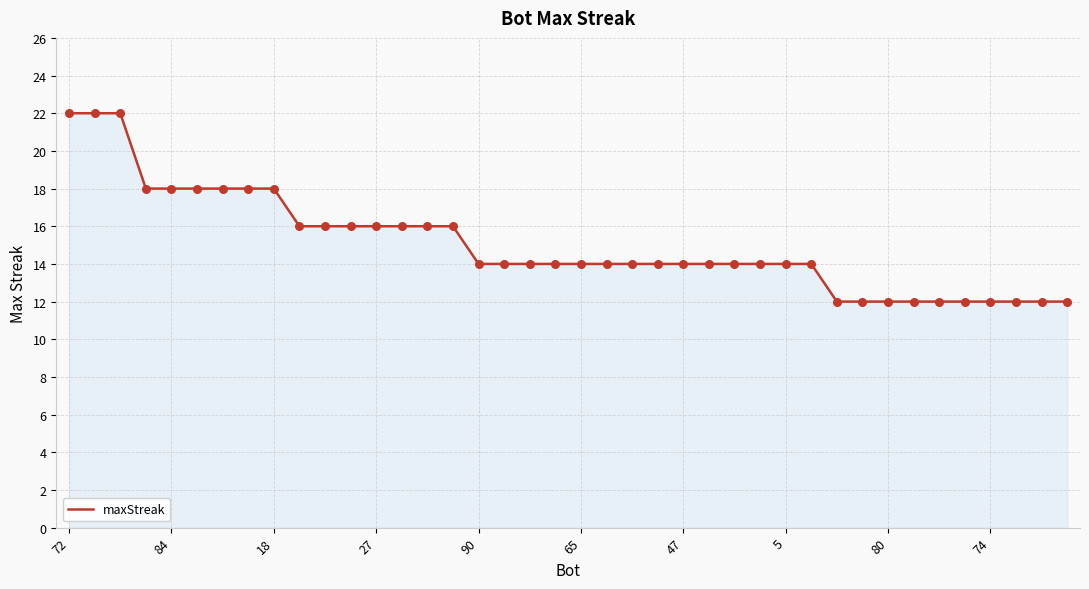

What is the greatest value displayed?

22